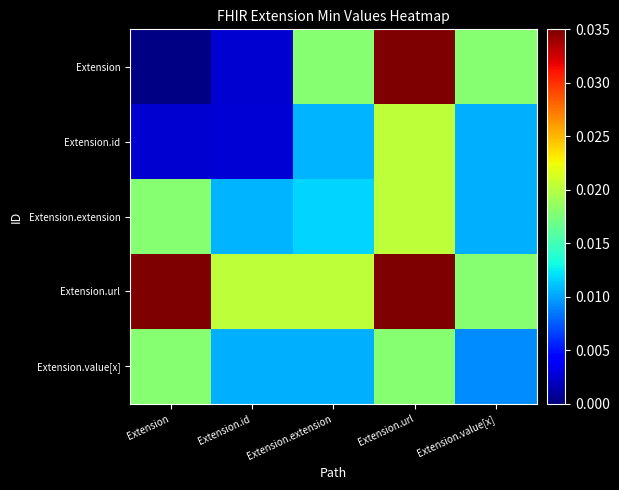

Which has a higher value, Extension.url or Extension?

Extension.url